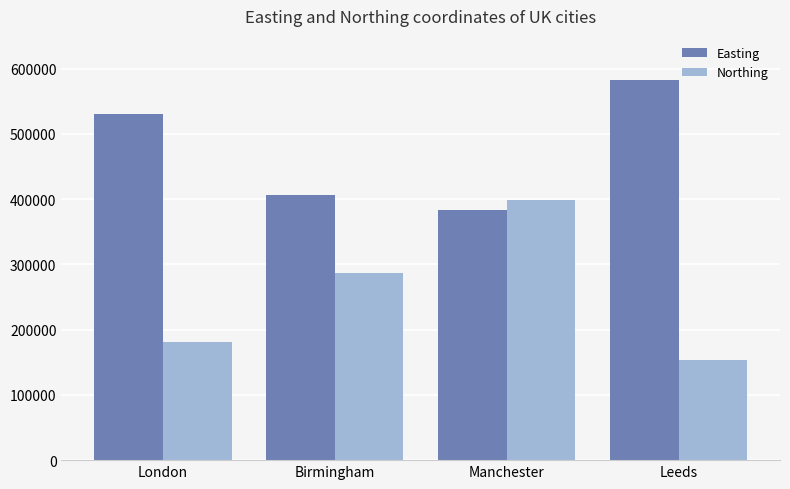

What is the average value of the Northing series?

254552